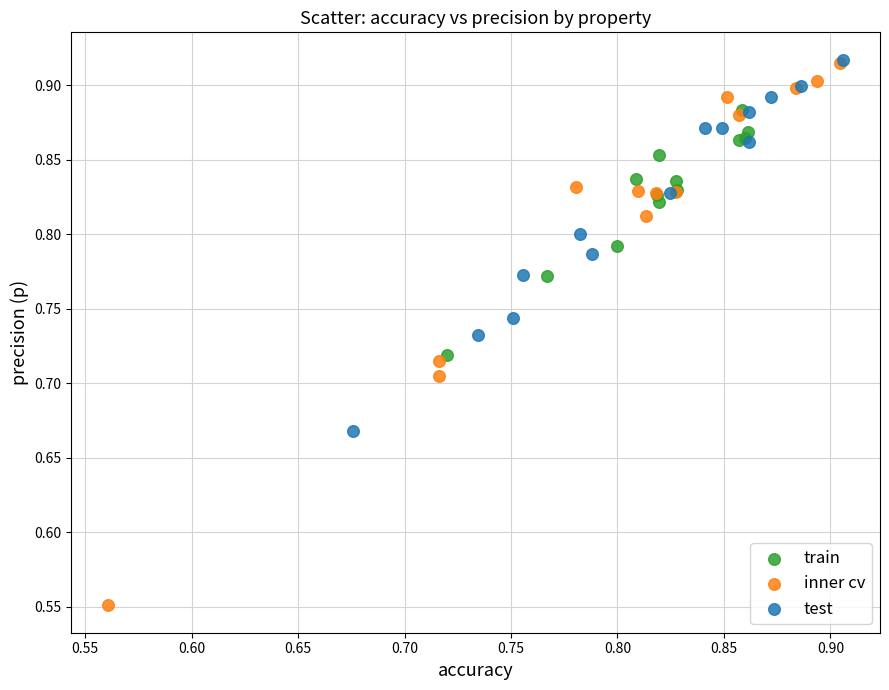

Which series has the largest Y range (max minus min)?

inner cv